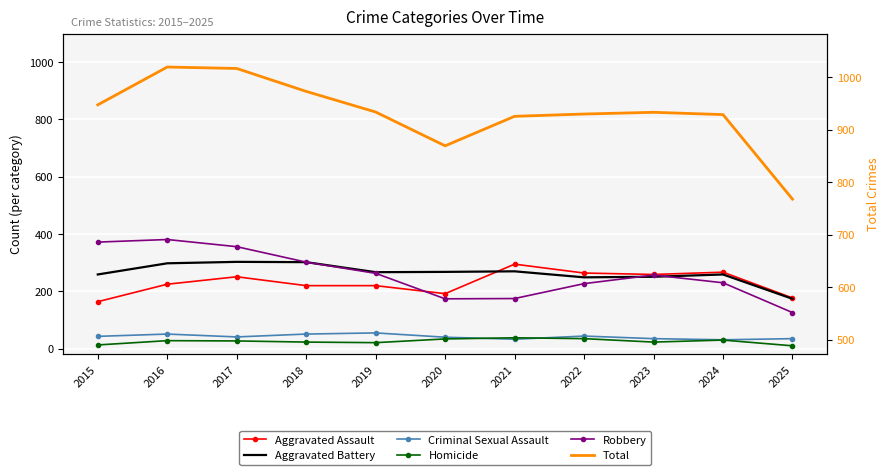

What is the difference between the highest and lowest values at 2015?

838